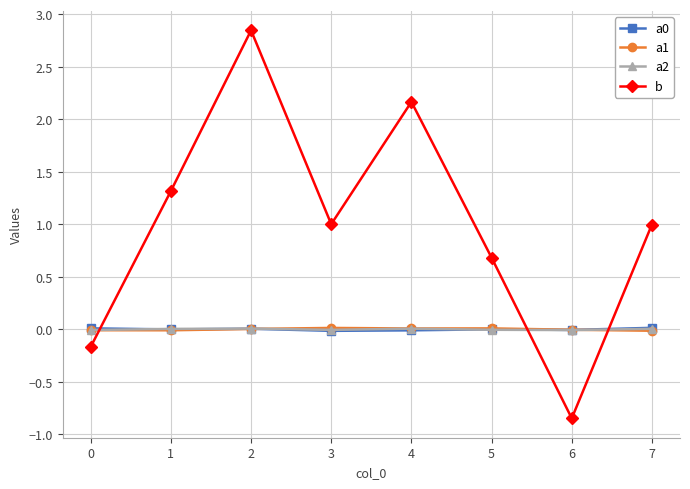

What is the sum of the b values at 0 and 2?

2.7